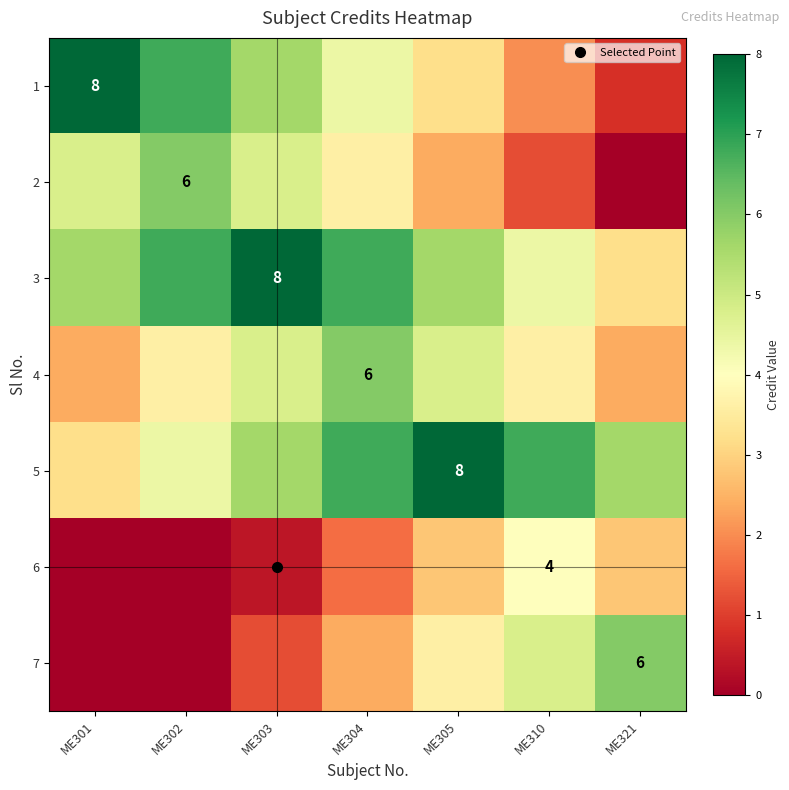

Where does the 4 series first go above 3?

ME302